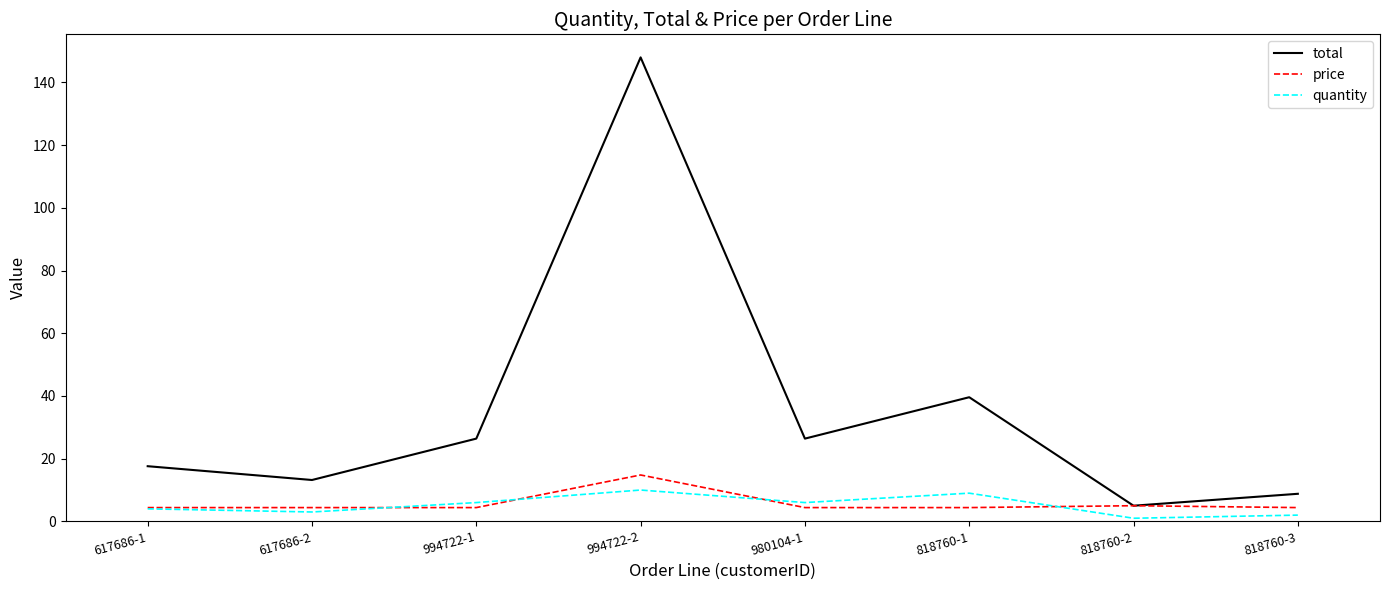

Which series has the largest range (max minus min)?

total